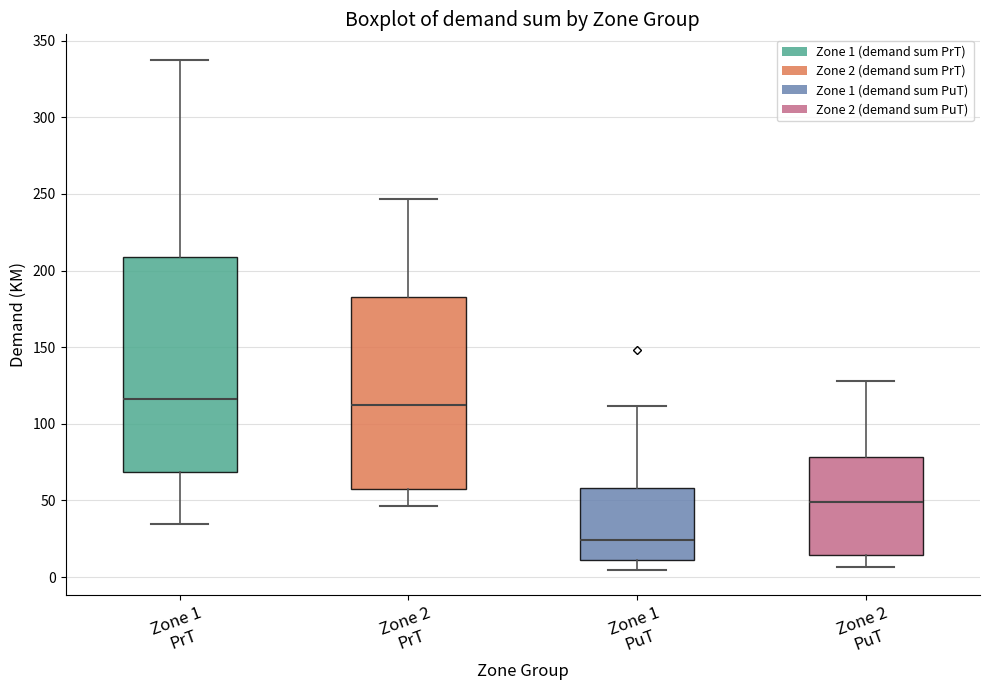

Reading left to right, transcribe this box plot: for each box, give where its median line is, the range the box spans, and where its two whiskers end, as read against the y-axis. The values are not printed on the chart, so give them approximately, as read against the axis.

Zone 1 PrT: median 115, box 70 to 210, whiskers 35 to 335
Zone 2 PrT: median 110, box 60 to 185, whiskers 45 to 245
Zone 1 PuT: median 25, box 10 to 60, whiskers 5 to 110
Zone 2 PuT: median 50, box 15 to 80, whiskers 5 to 130